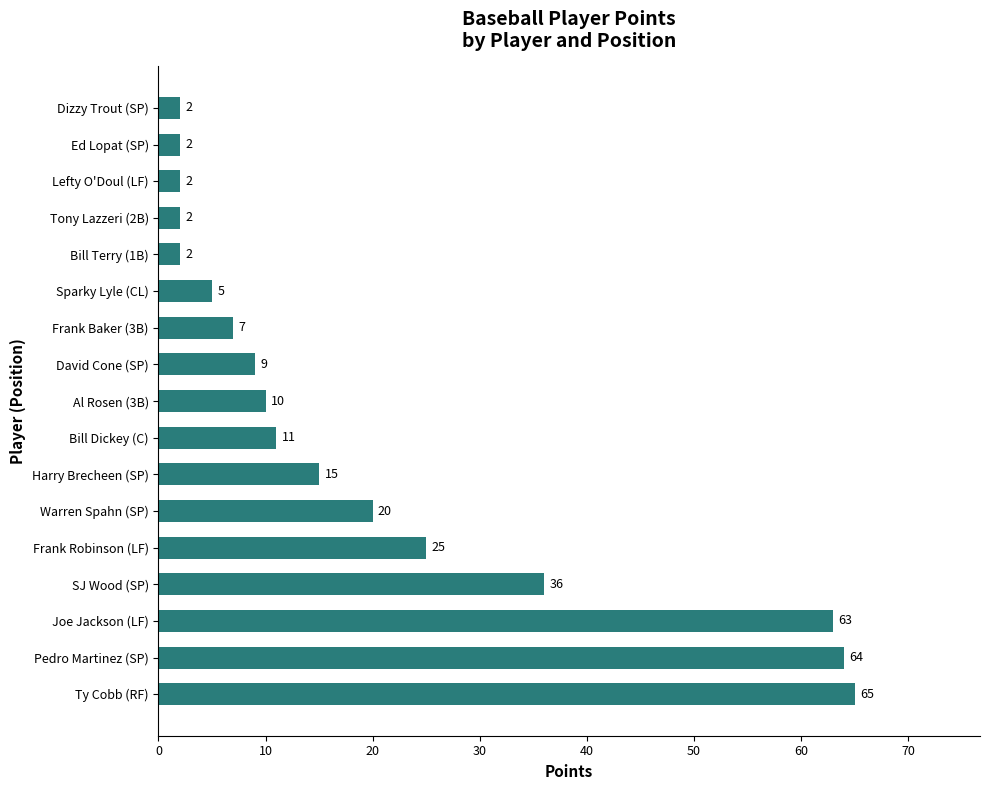

The chart shows a value of 2 at Bill Terry (1B). True or false?

True